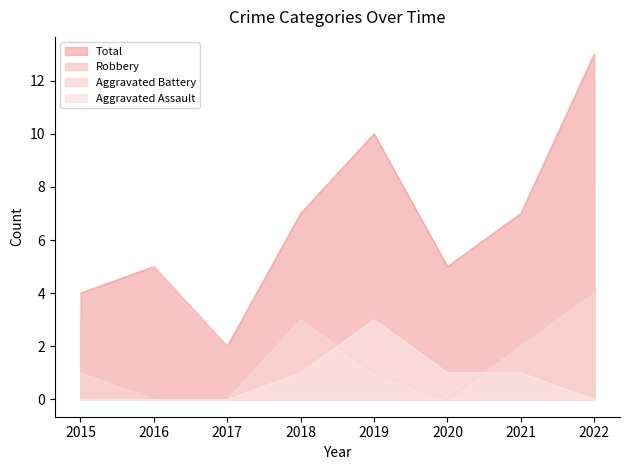

What is the maximum value shown in the chart?

13